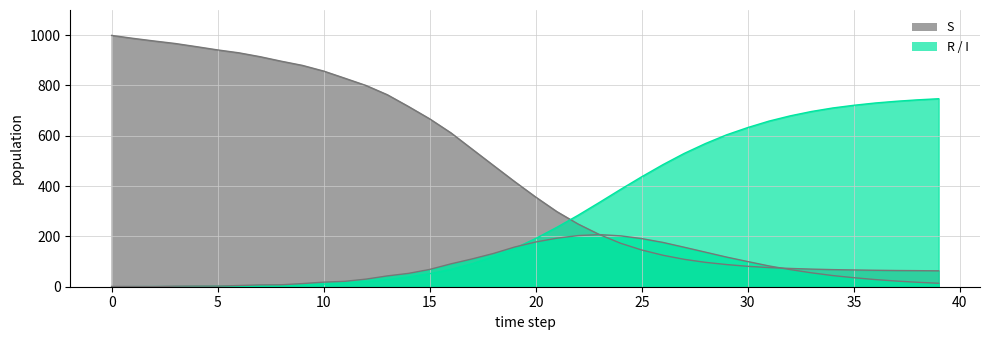

Does the chart have visible grid lines?

Yes